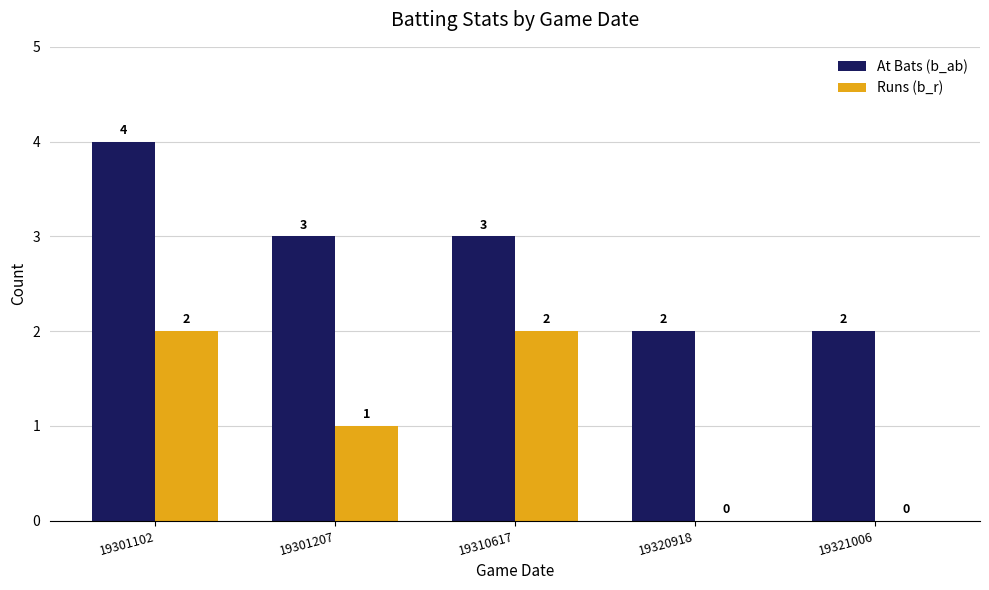

The value of Runs (b_r) at 19301102 is 3. True or false?

False